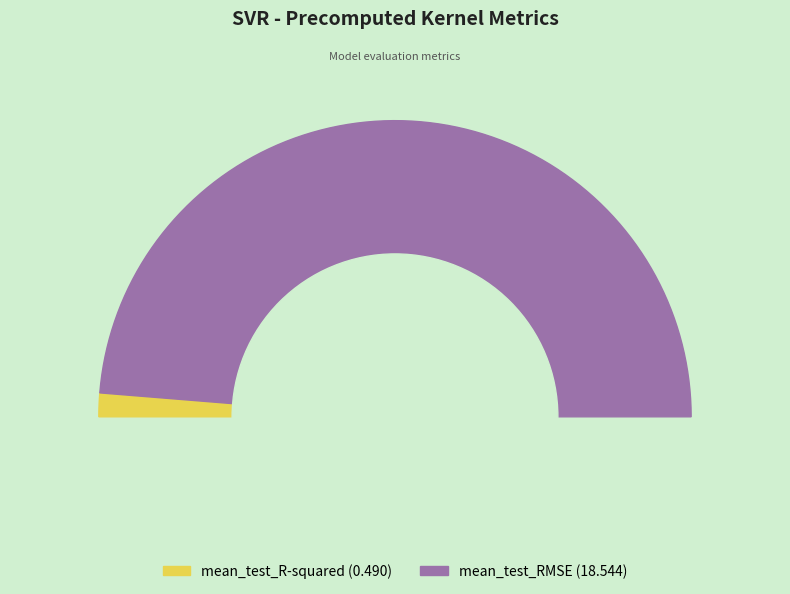

How much of the chart is everything except mean_test_R-squared?

97.4%